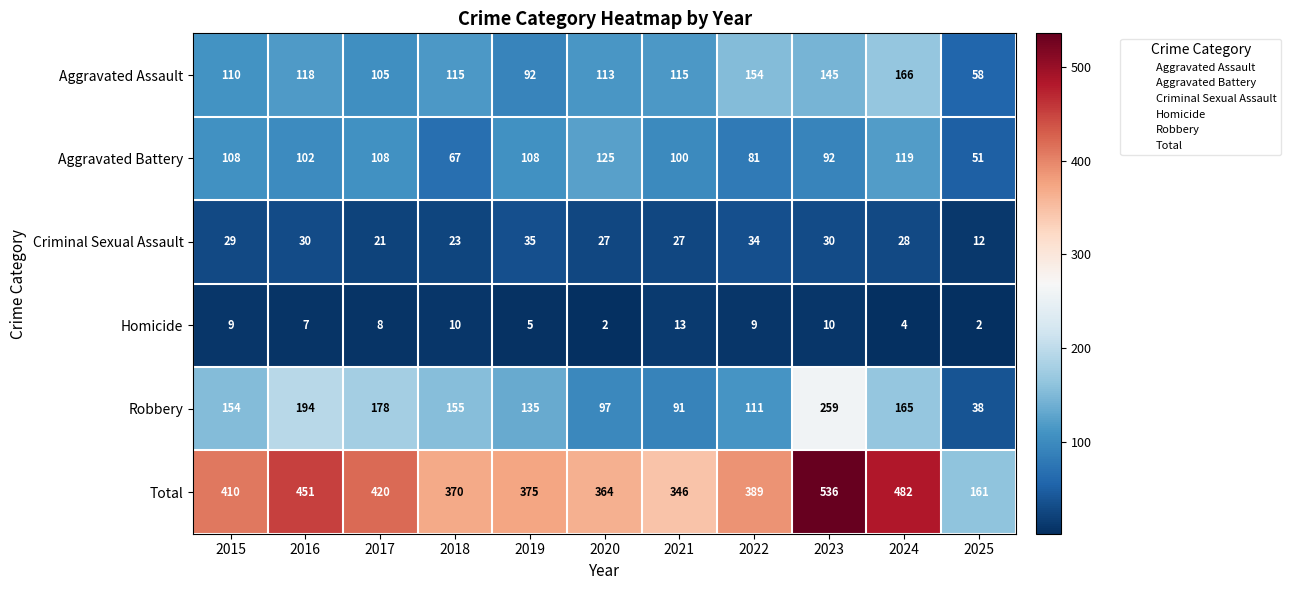

At which label does Aggravated Assault first exceed 115?

2016